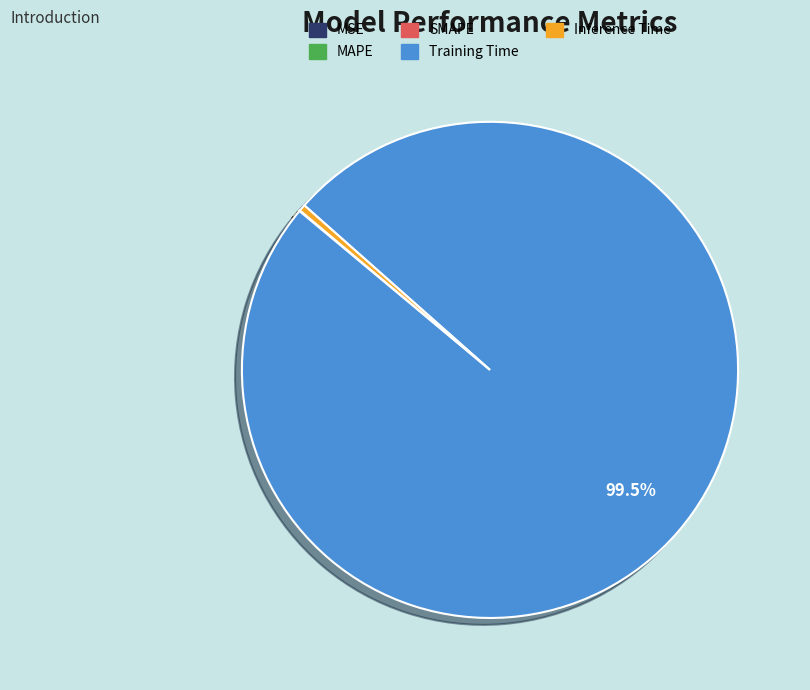

Is the sum of Inference Time and Training Time greater than half?

Yes